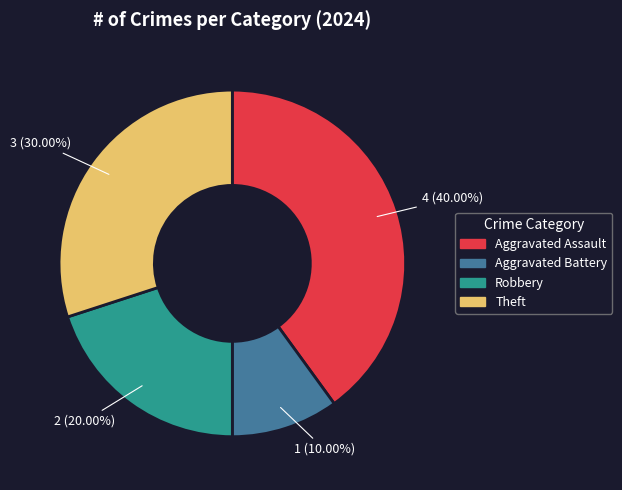

Which category has the biggest portion of the pie?

Aggravated Assault